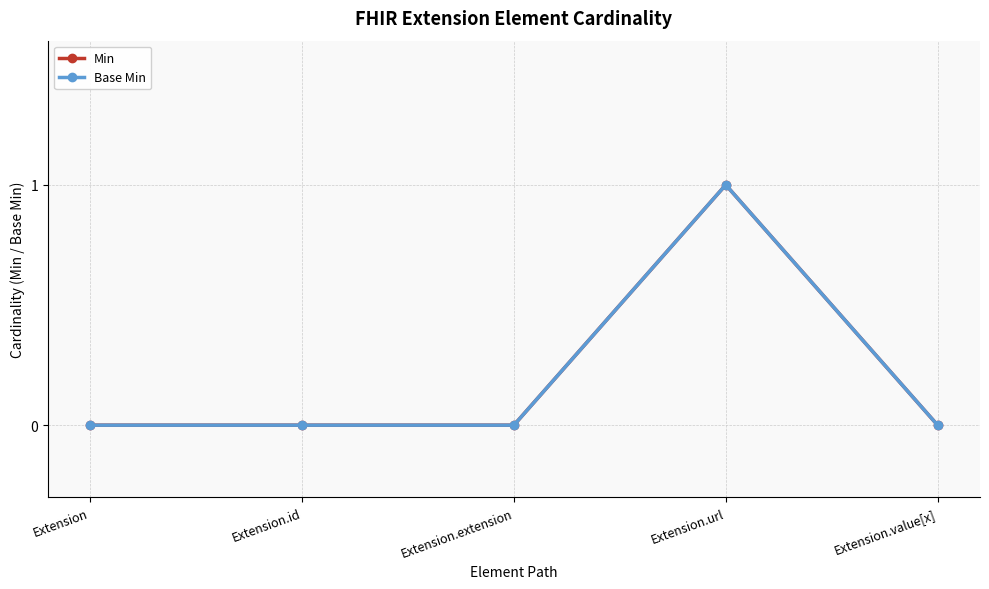

Which series has the largest range (max minus min)?

Min